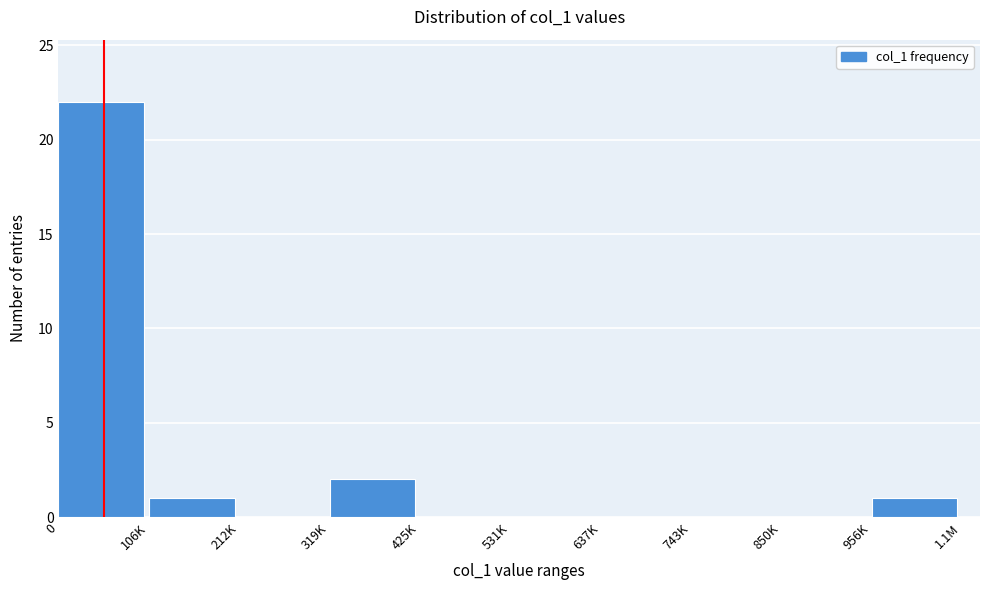

Reading left to right, extract all data points from this chart.

0=22	106K=1	212K=0	319K=2	425K=0	531K=0	637K=0	743K=0	850K=0	956K=1